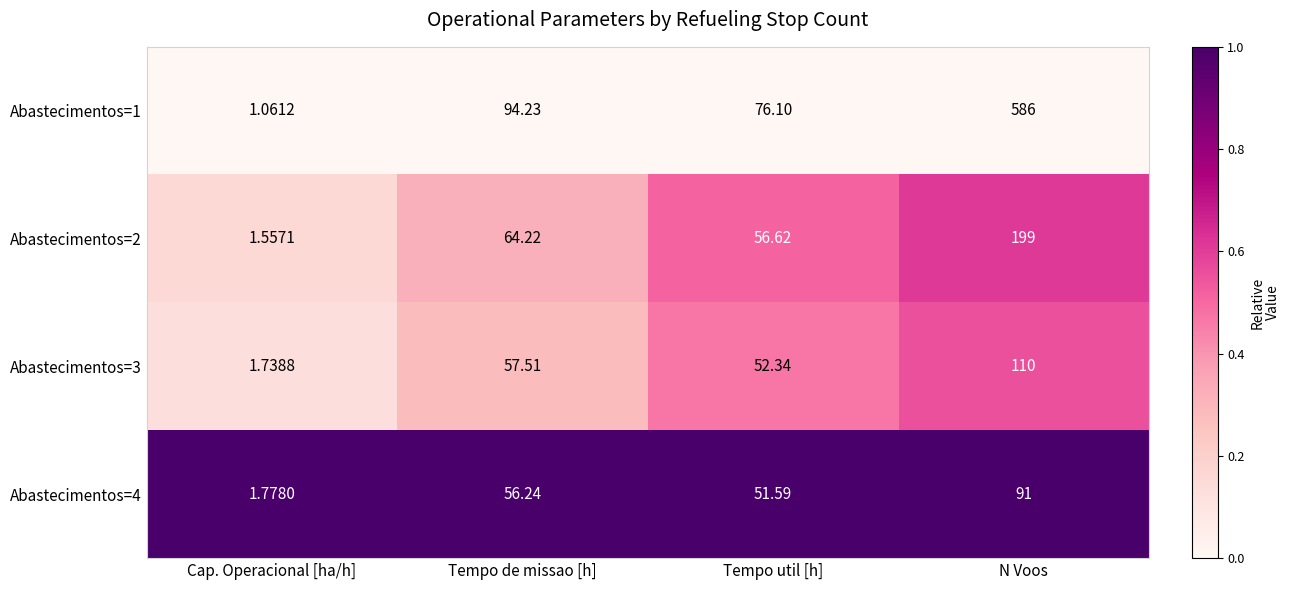

Which series changed the most between Tempo util [h] and N Voos?

Abastecimentos=1